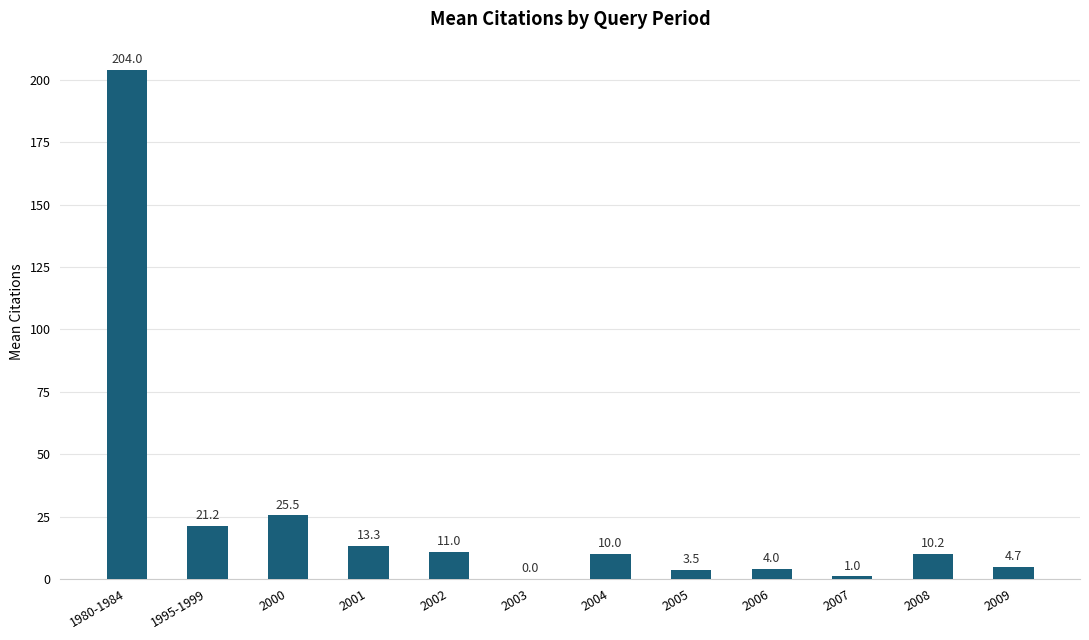

Which label corresponds to the largest value in the chart?

1980-1984